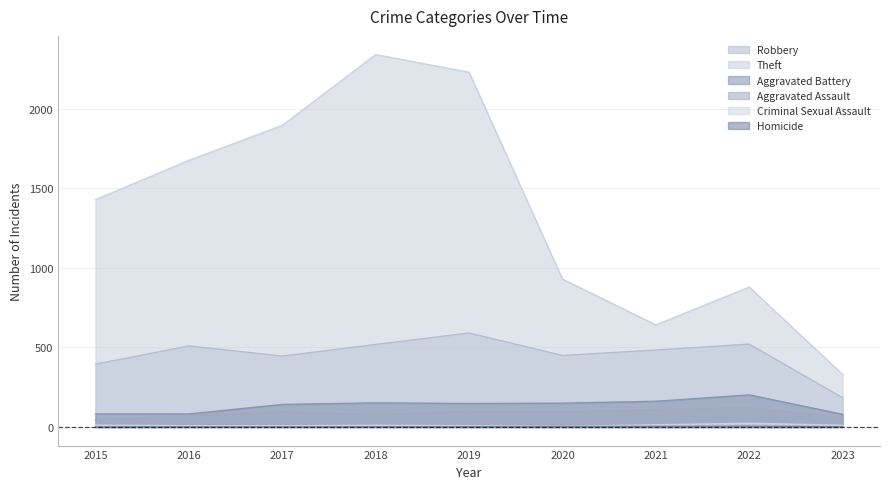

True or false: Criminal Sexual Assault and Aggravated Battery cross at least once.

False